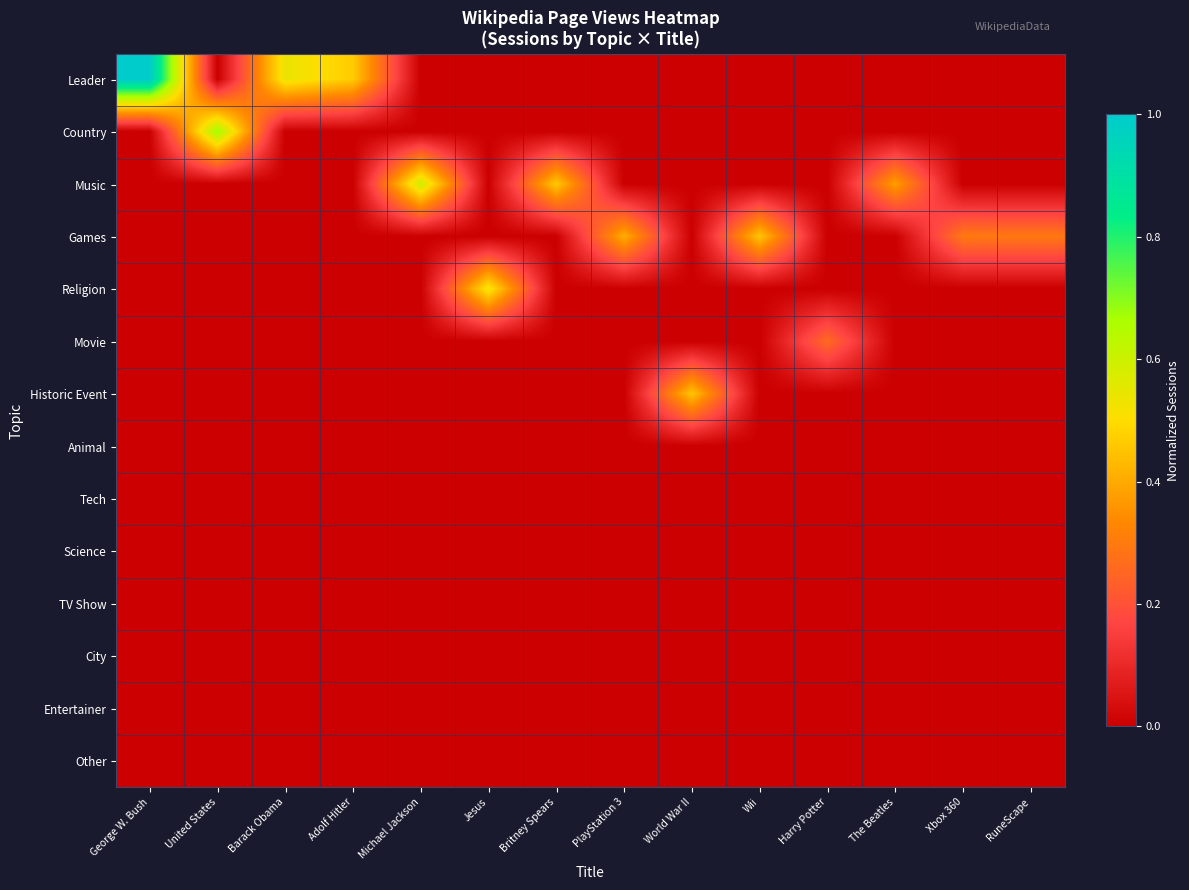

At which category is the sum across all series the highest?

George W. Bush